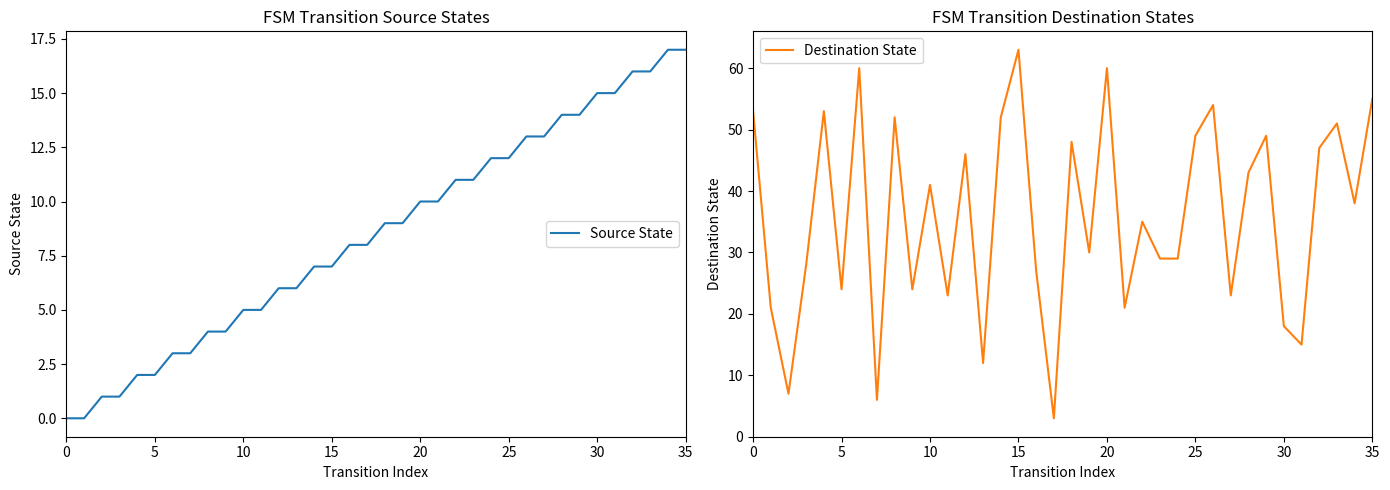

Which series changed the most between 20 and 32?

Destination State